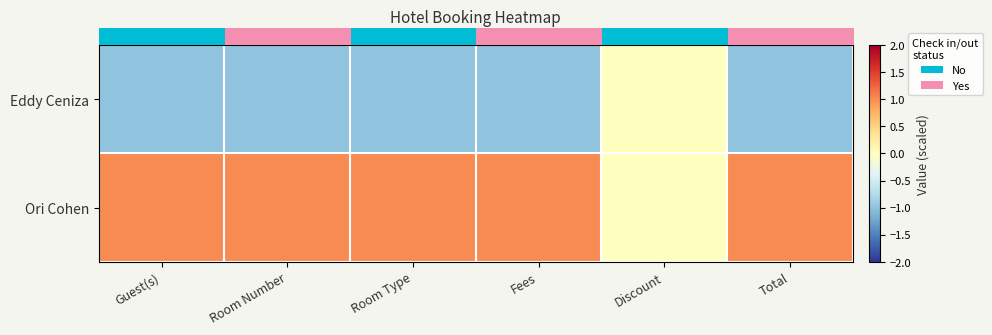

Reading right to left, transcribe all the data shown in this chart.

row_0: -1	0	-1	-1	-1	-1
row_1: 1	0	1	1	1	1